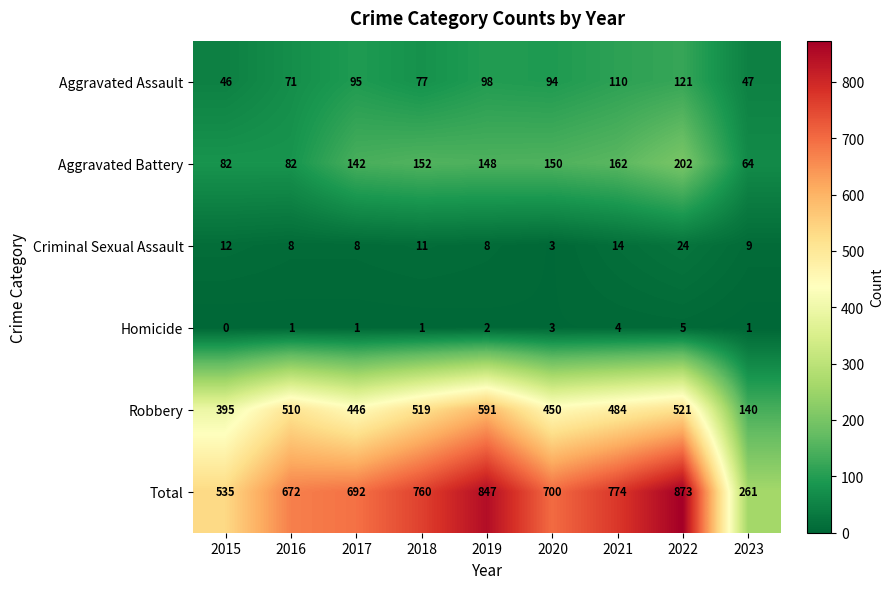

At how many categories does at least one series exceed 721?

4